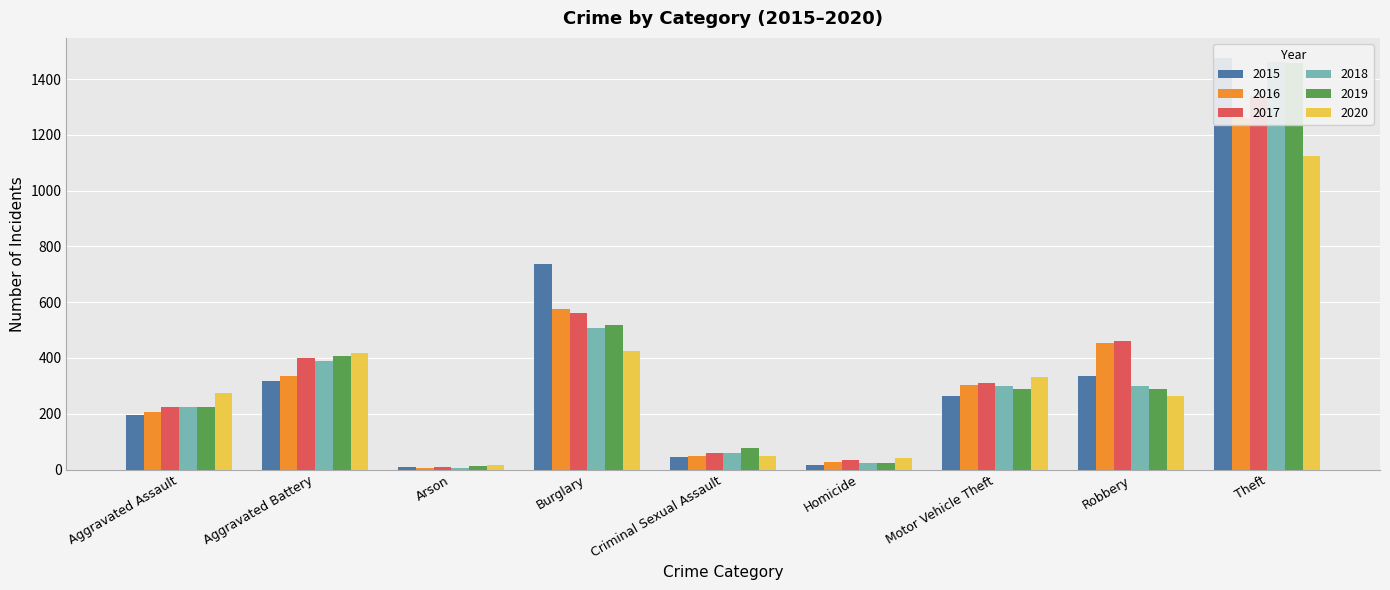

Between Theft and Aggravated Battery, which is larger?

Theft